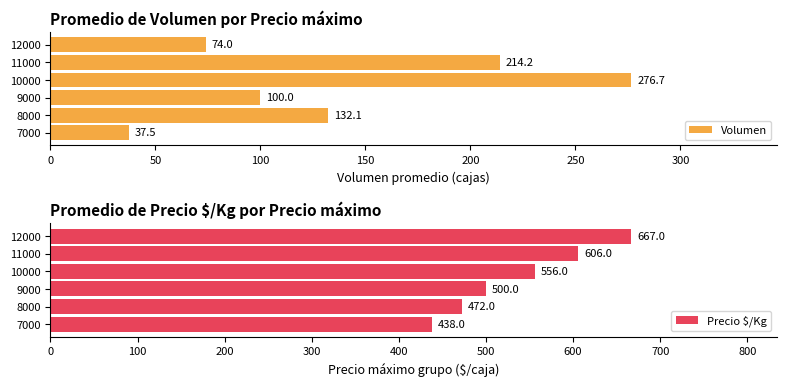

At how many categories does at least one series exceed 430?

6